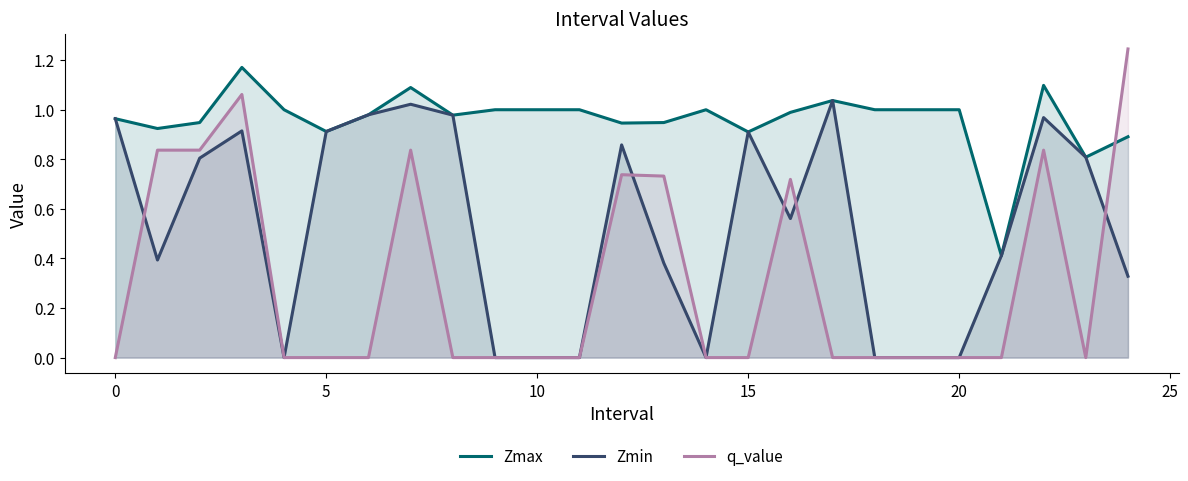

Which series has the largest total across all categories?

Zmax